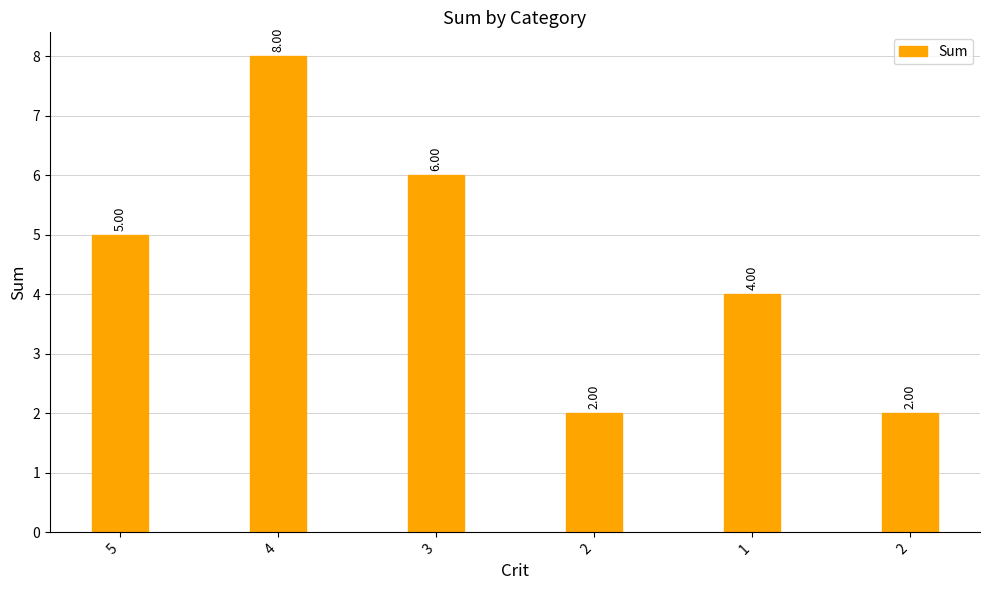

Count the number of data series in this chart.

1